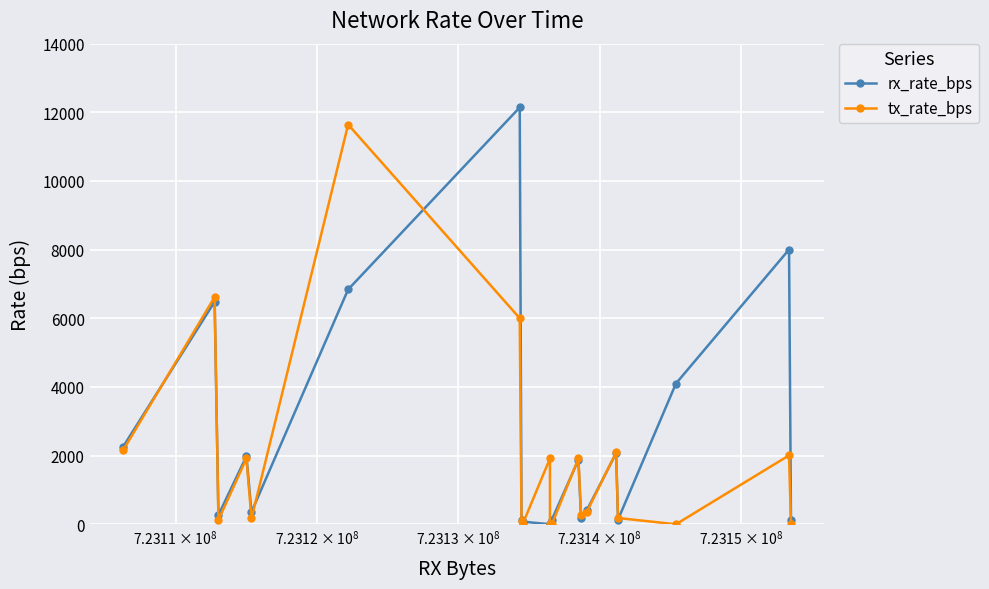

Which series has the largest range (max minus min)?

rx_rate_bps